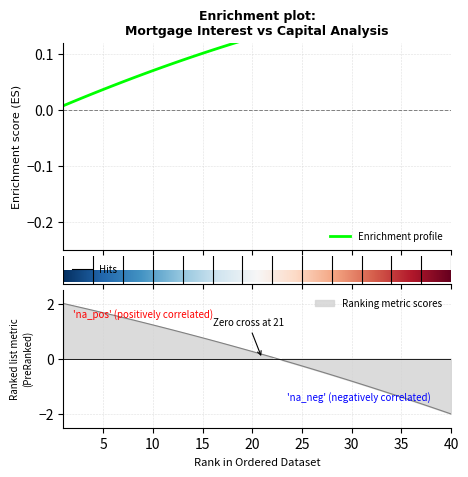

What is the lowest value of the interest series?

-2.0